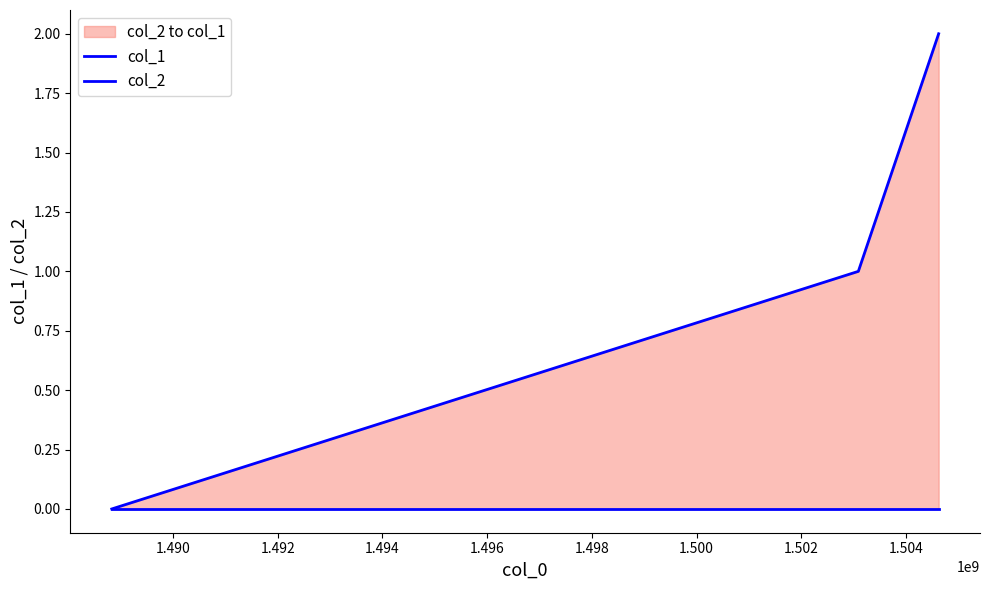

Reading right to left, transcribe all the data shown in this chart.

col_1: 2	1	0
col_2: 0	0	0